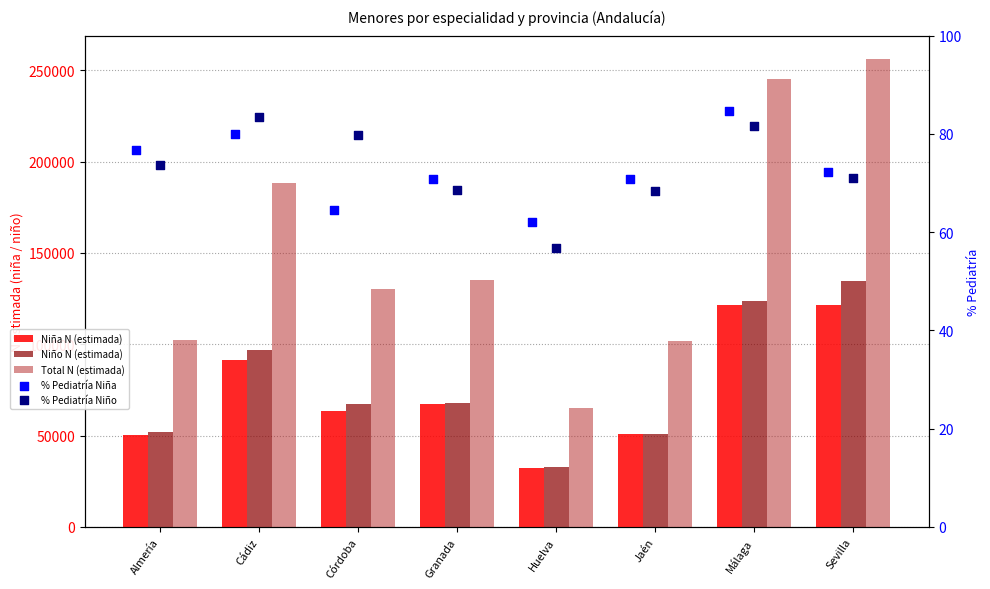

Is the value of Niño N (estimada) at Málaga greater than the value of % Pediatría Niña at Almería?

Yes